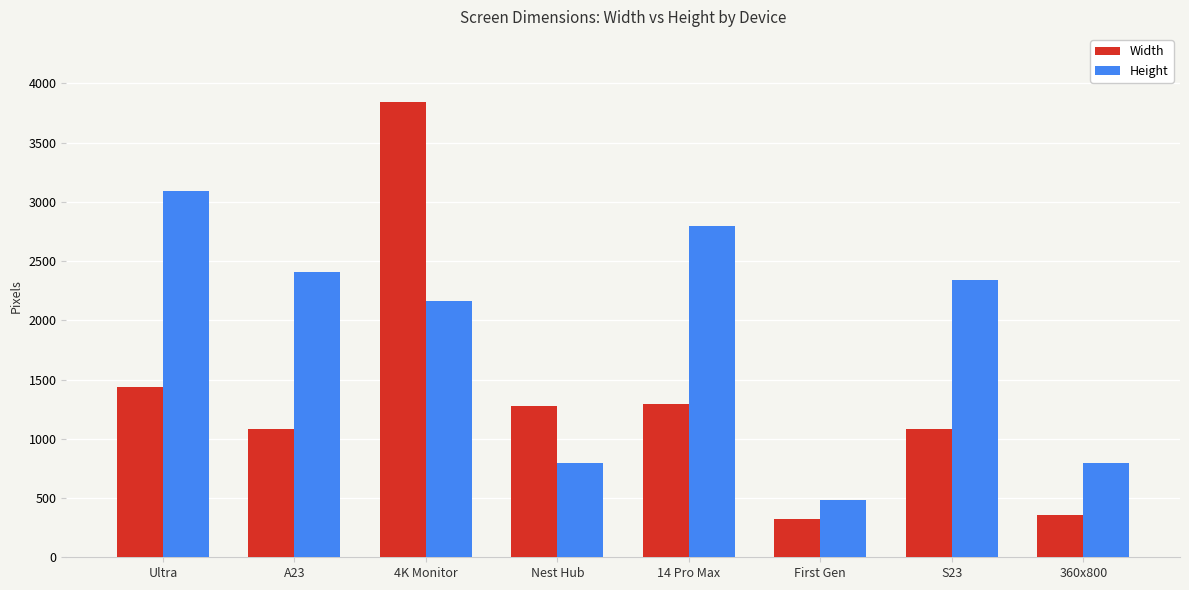

At which category does the chart reach its minimum across all series?

First Gen